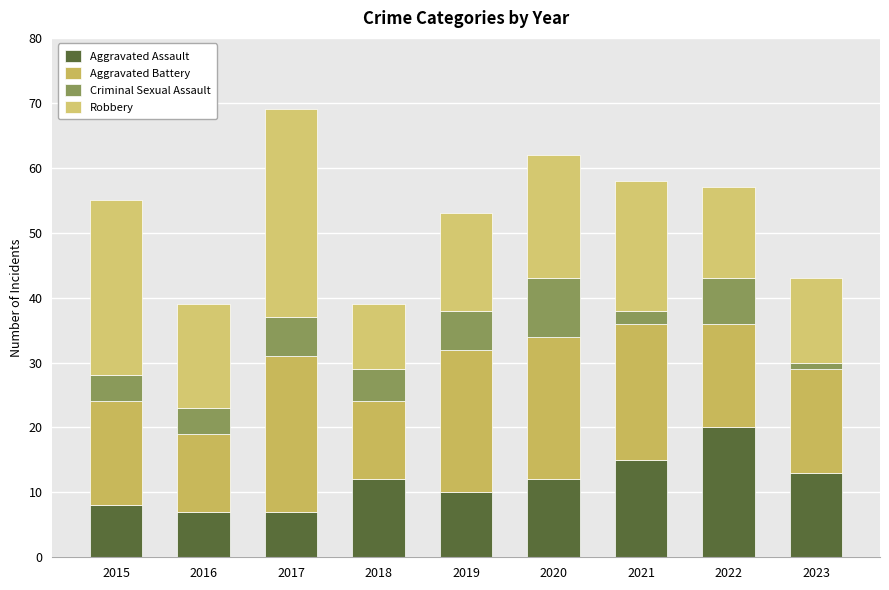

Rank the series at 2018 from highest to lowest value.

Aggravated Assault, Aggravated Battery, Robbery, Criminal Sexual Assault